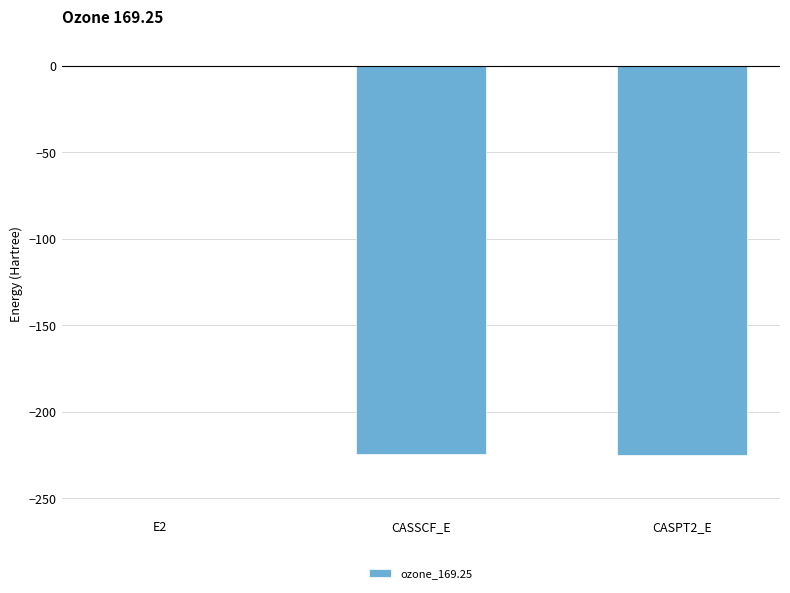

How many data points does each series have?

3